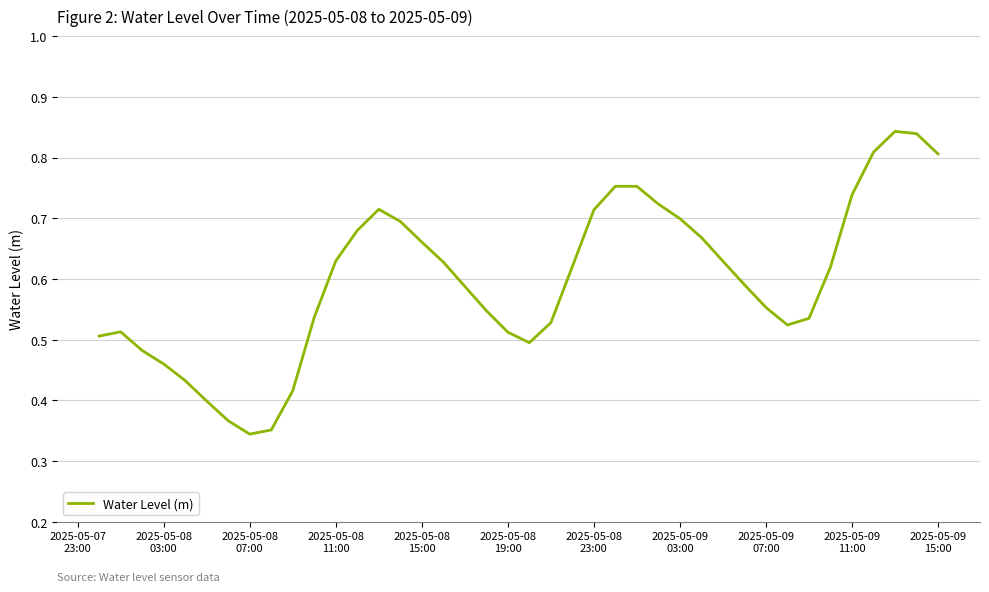

Where is the data nearest to the value 0?

2025-05-08
07:00